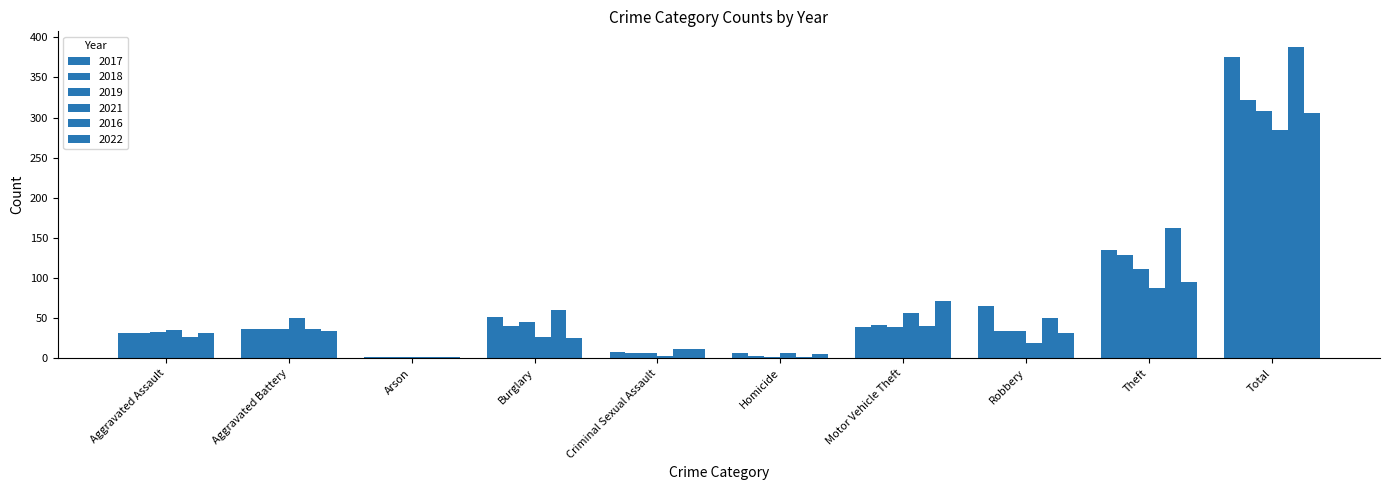

What is the greatest value displayed?

388